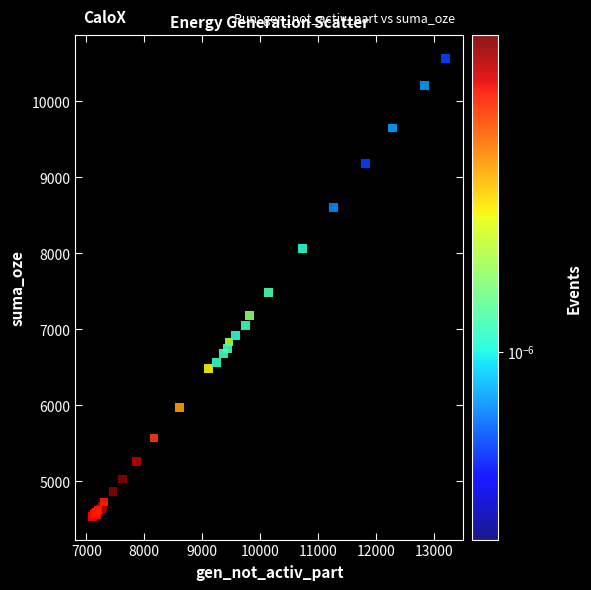

What Y value in the scatter plot is closest to 7553?

7483